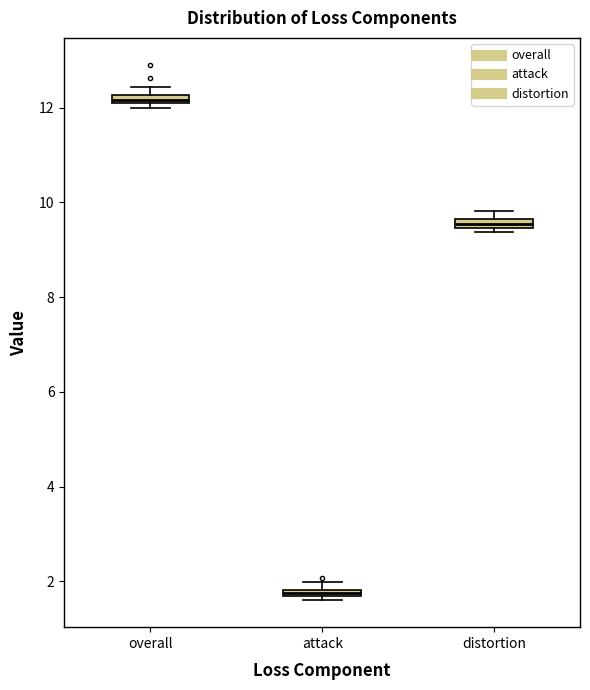

Which box's median line is the highest?

overall